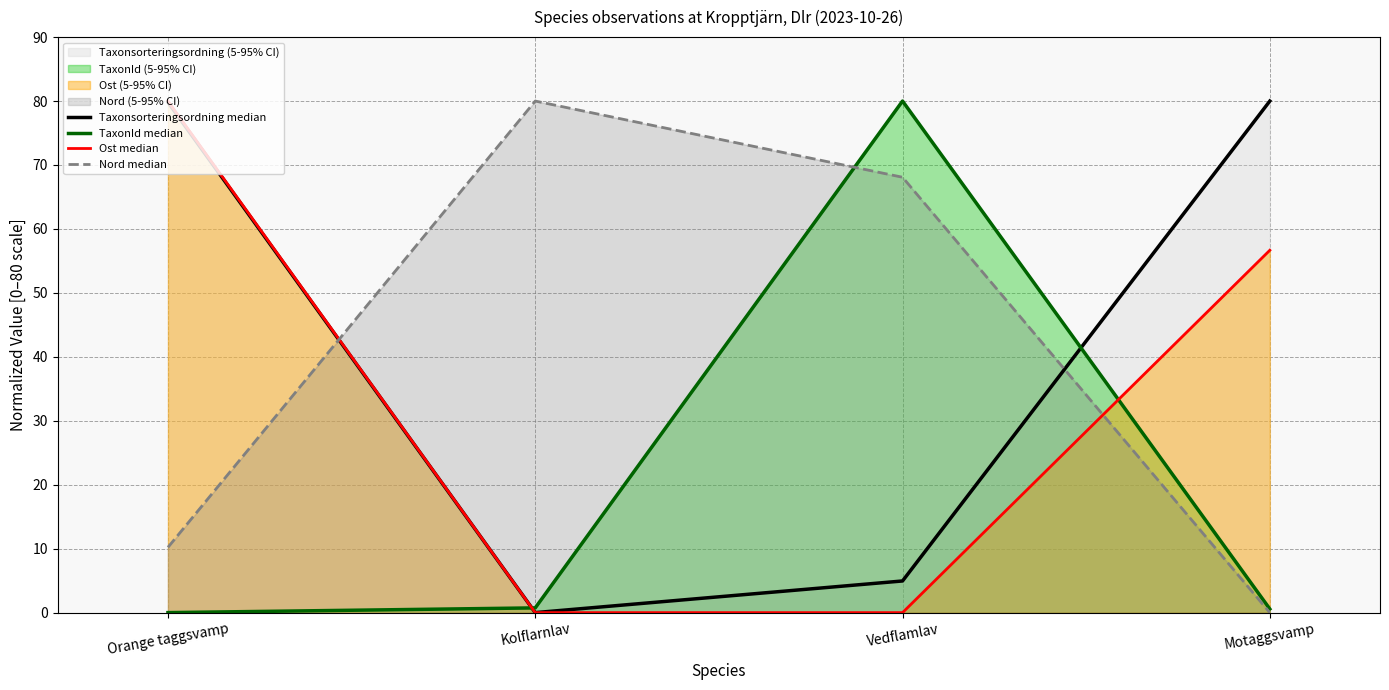

At which category is the sum across all series the highest?

Orange taggsvamp